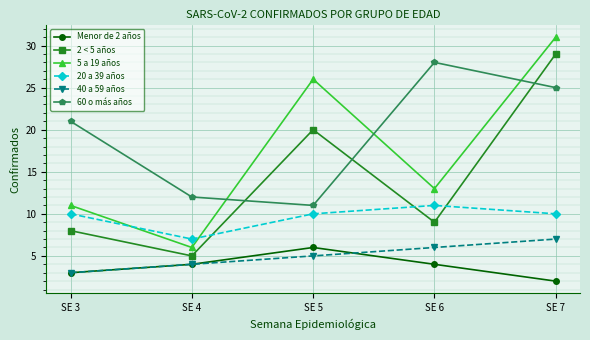

True or false: 40 a 59 años and 20 a 39 años intersect in this chart.

False